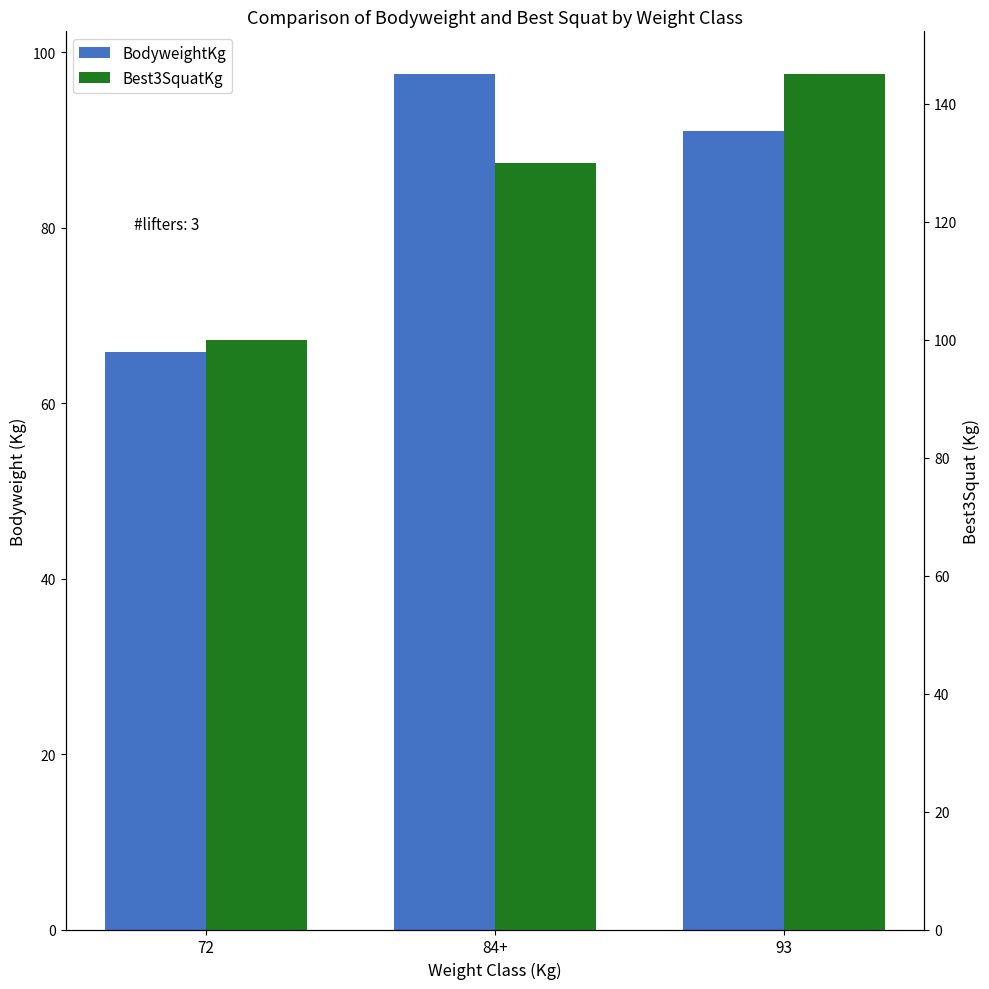

What is the difference between the Best3SquatKg values at 93 and 72?

45.0